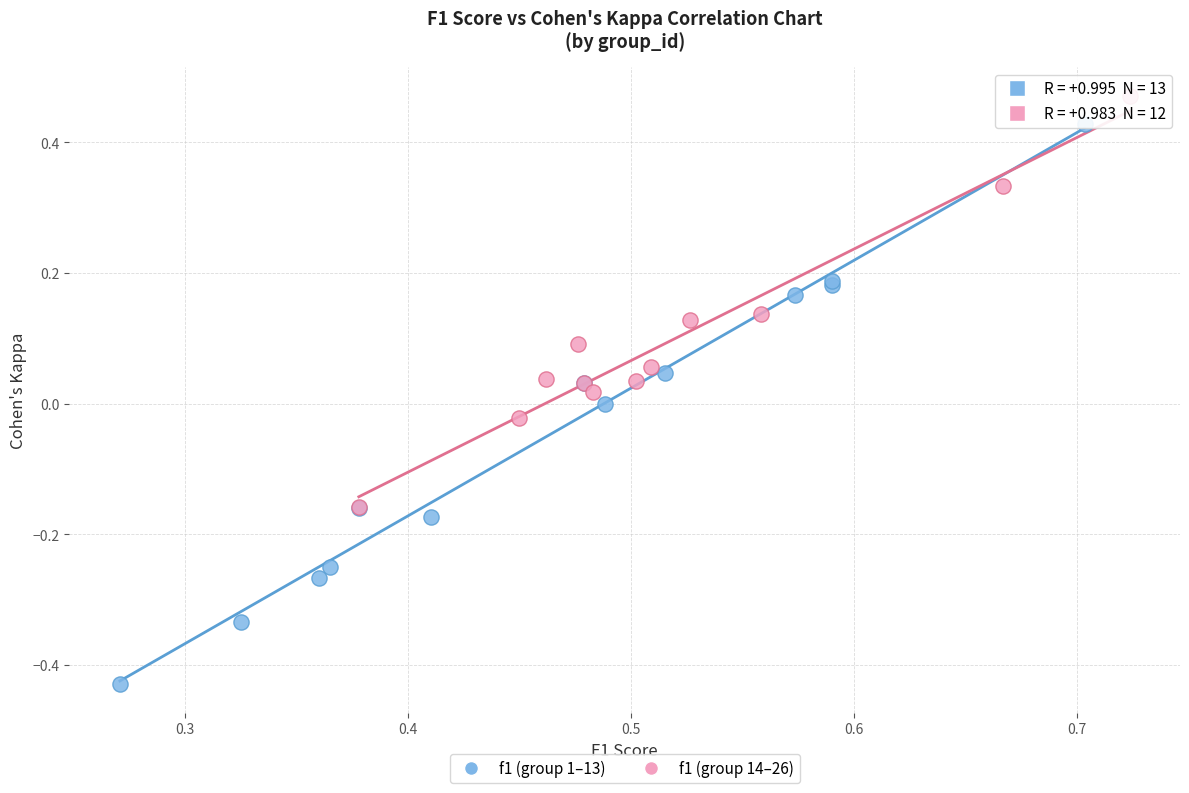

Which series reaches the minimum Y coordinate?

f1 (group 1–13)